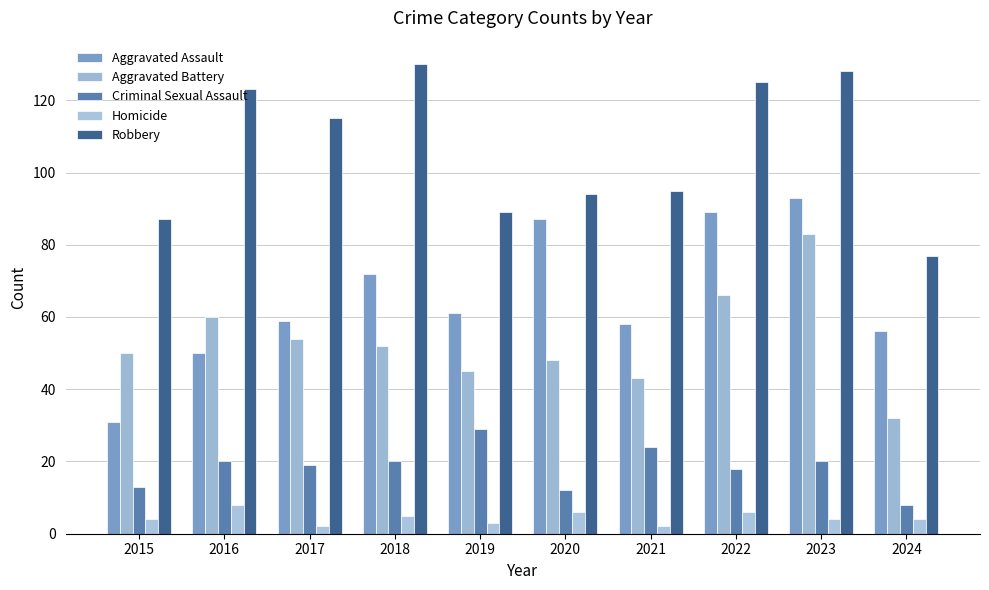

At which label does Aggravated Battery first exceed 52?

2016